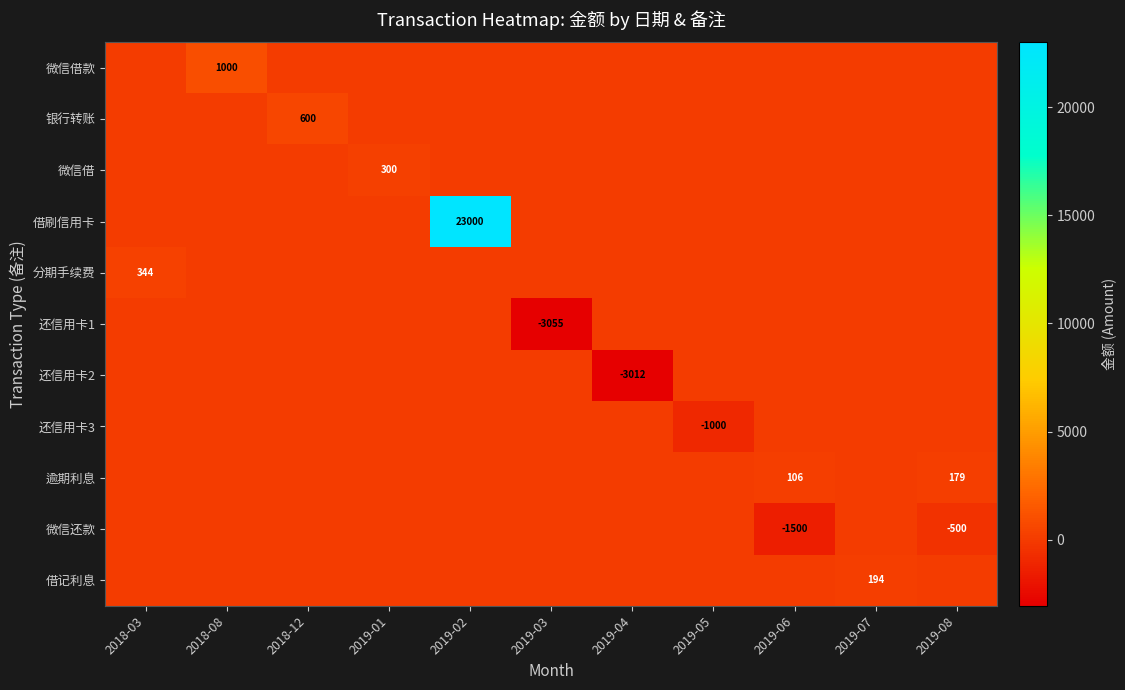

The 逾期利息 series shows 179 at 2019-08. True or false?

True